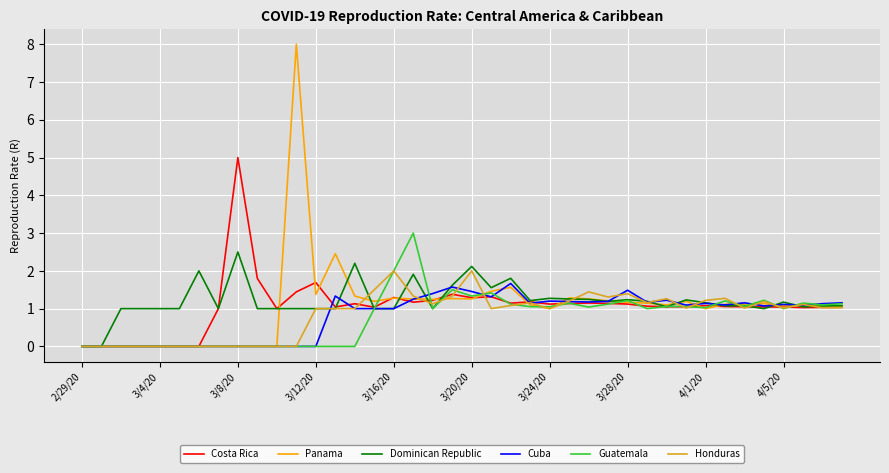

What is the difference between the maximum and second lowest values in the Cuba series?

1.7